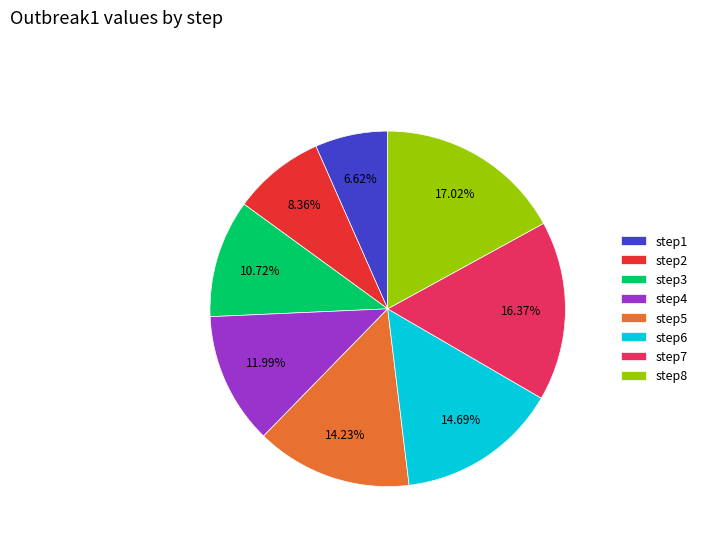

Is there a majority slice in this chart?

No